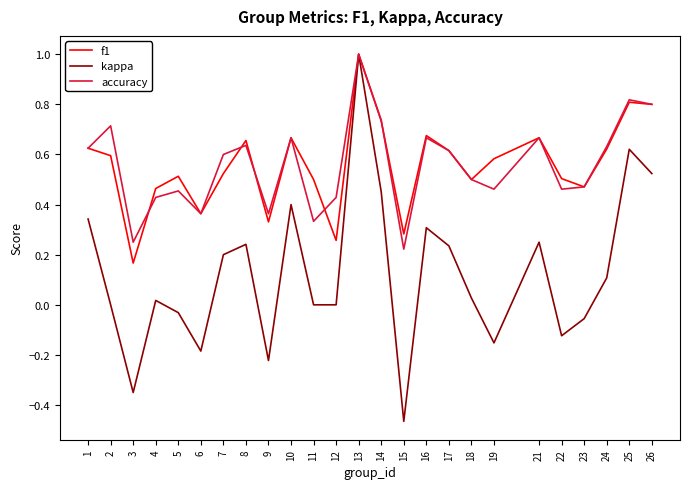

How many distinct data groups are displayed?

3